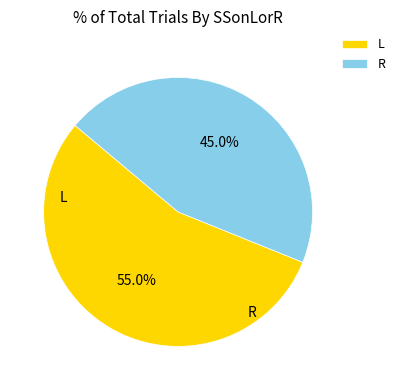

Which has a higher value, R or L?

L